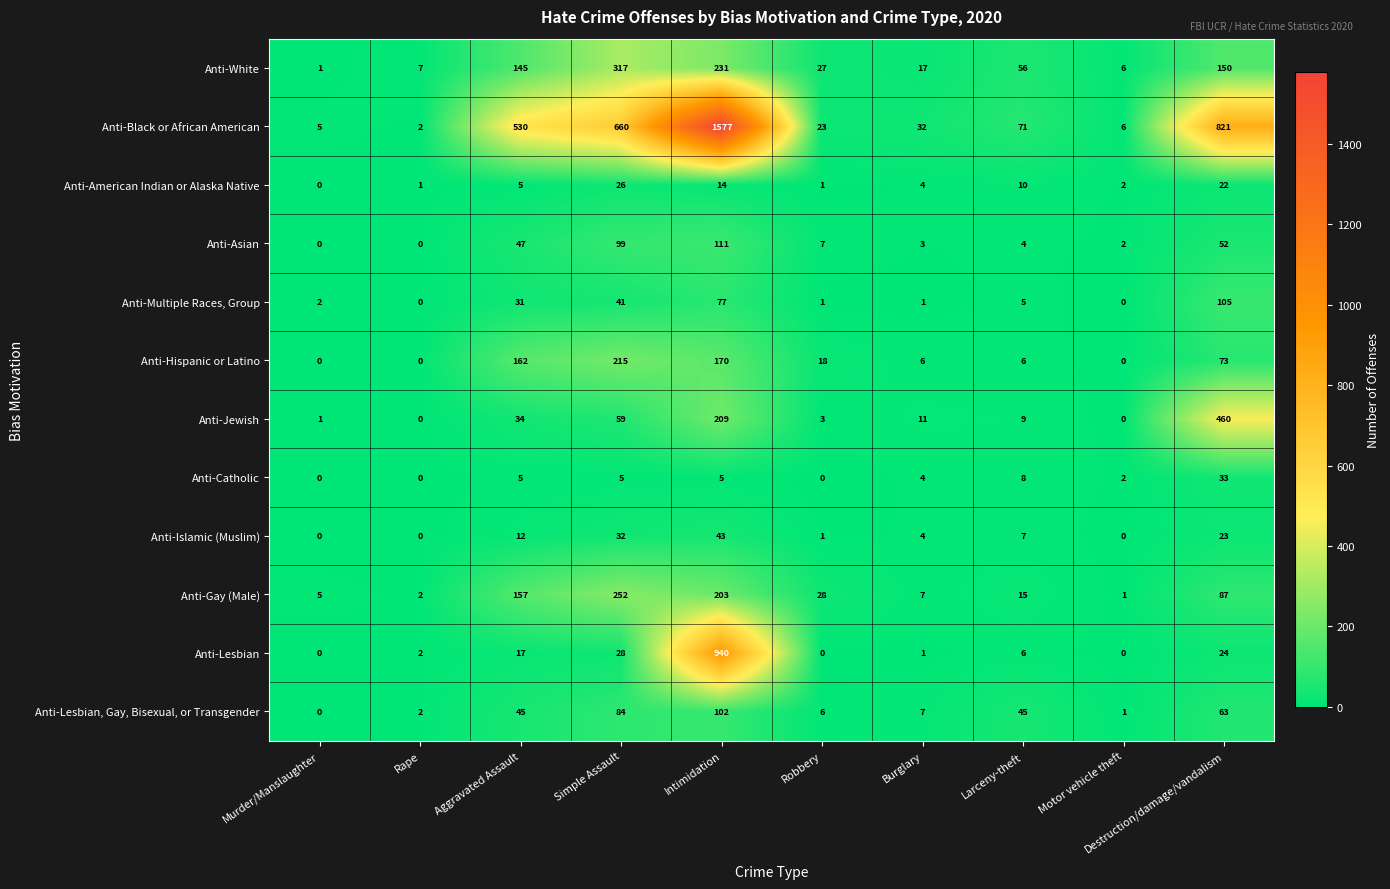

Count the number of data series in this chart.

12